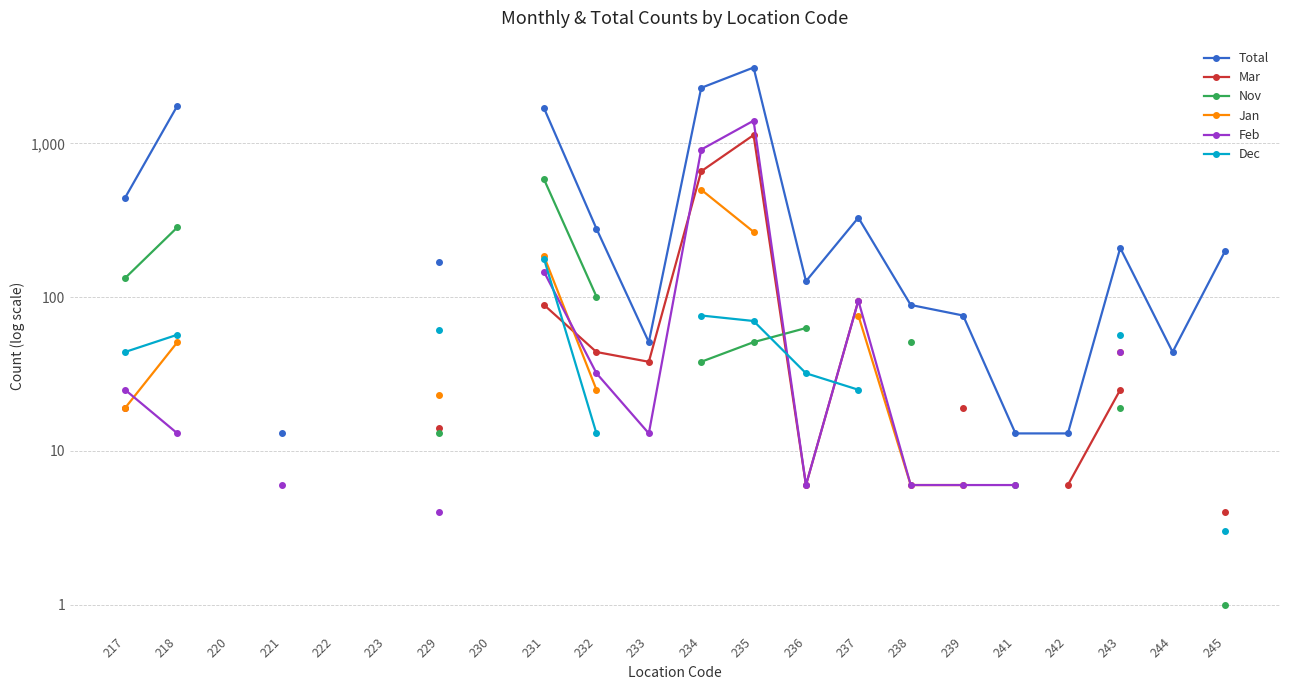

What is the difference between the highest and lowest values at 231?

1602.0